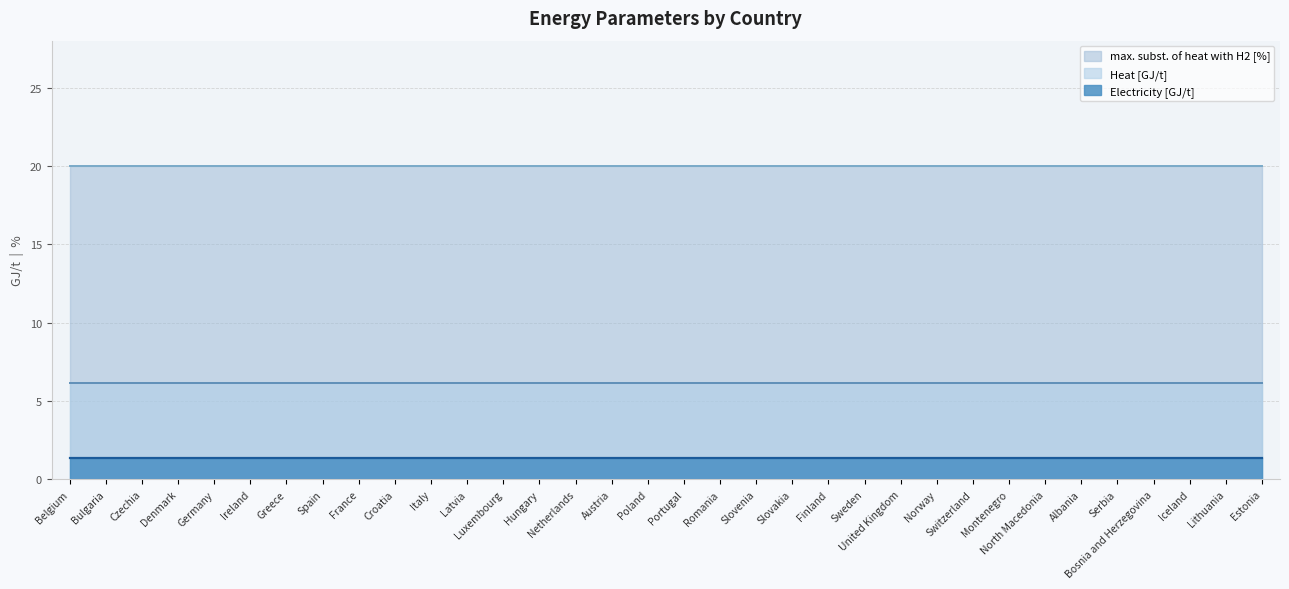

What is the total value across all series at Denmark?

27.5